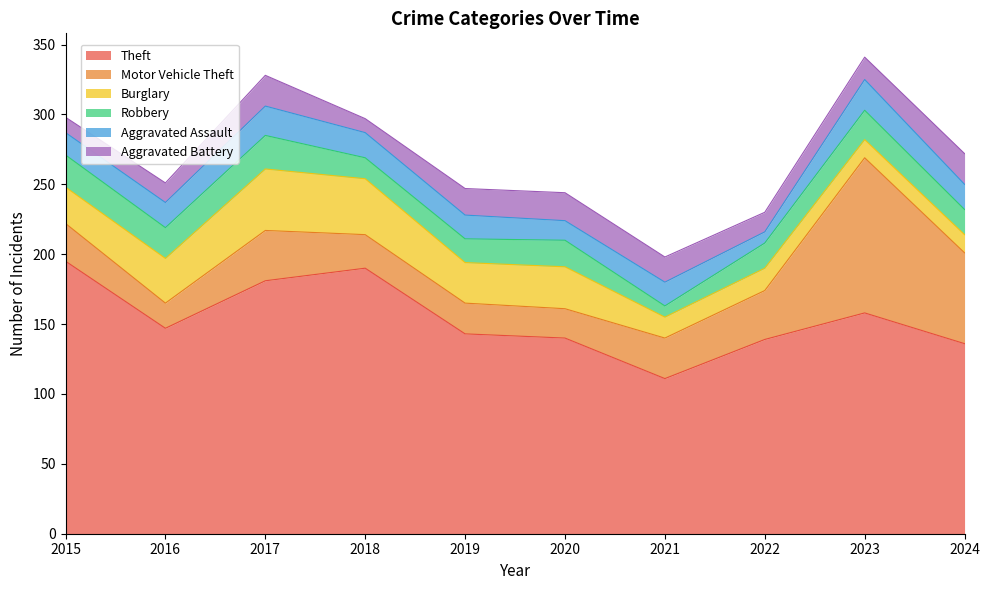

At which category does the chart reach its minimum across all series?

2021